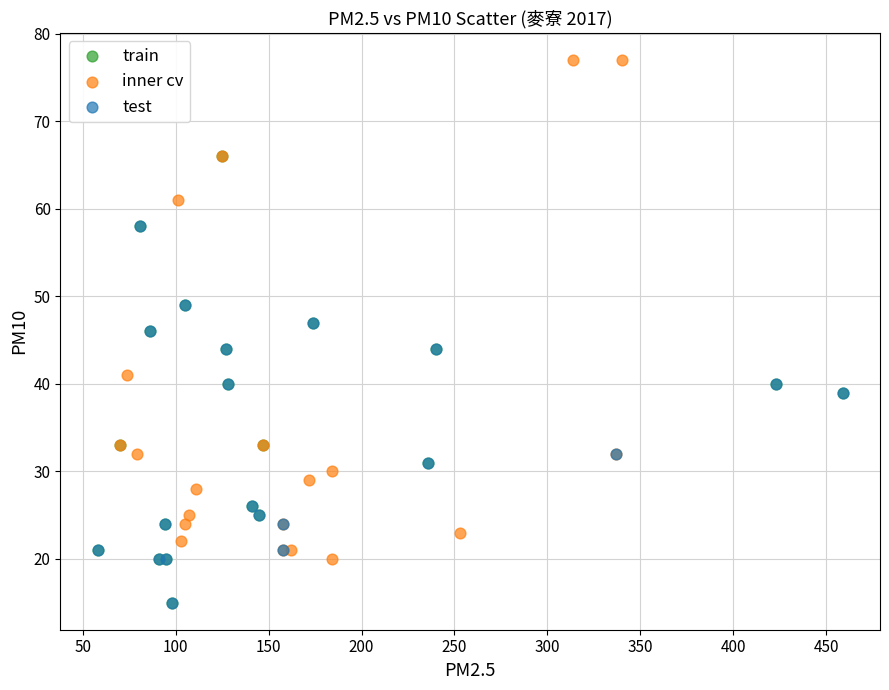

Which series has the widest spread of Y values?

inner cv